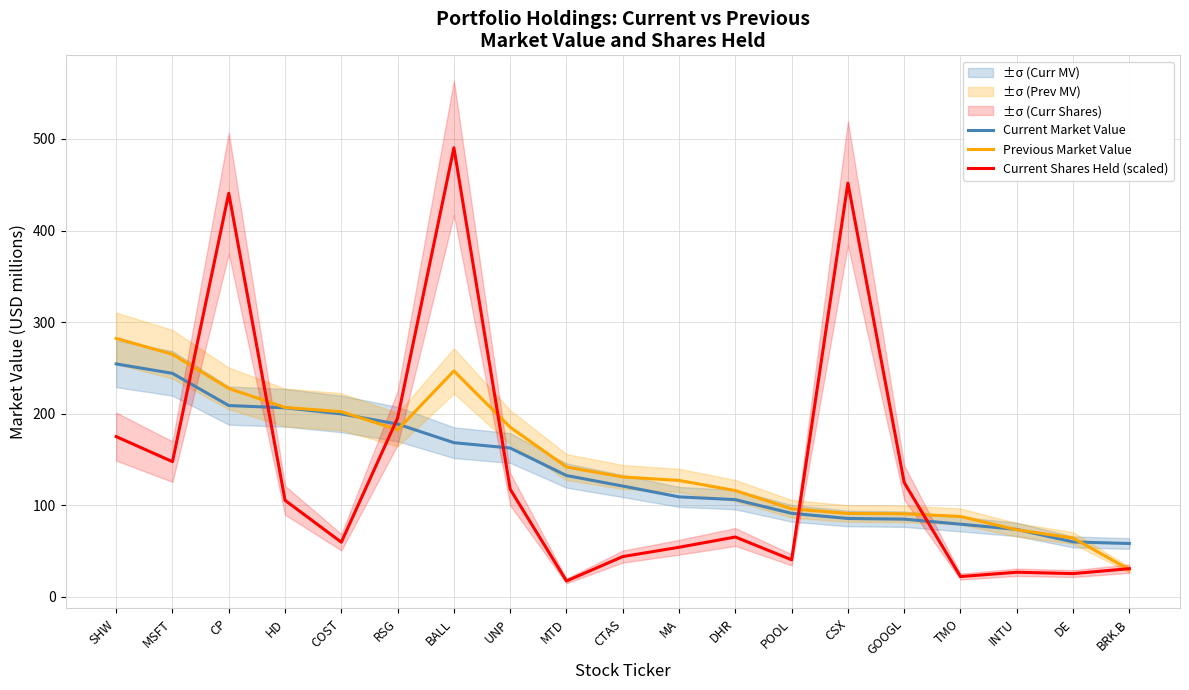

At which label is Previous Market Value closest to 155?

MTD